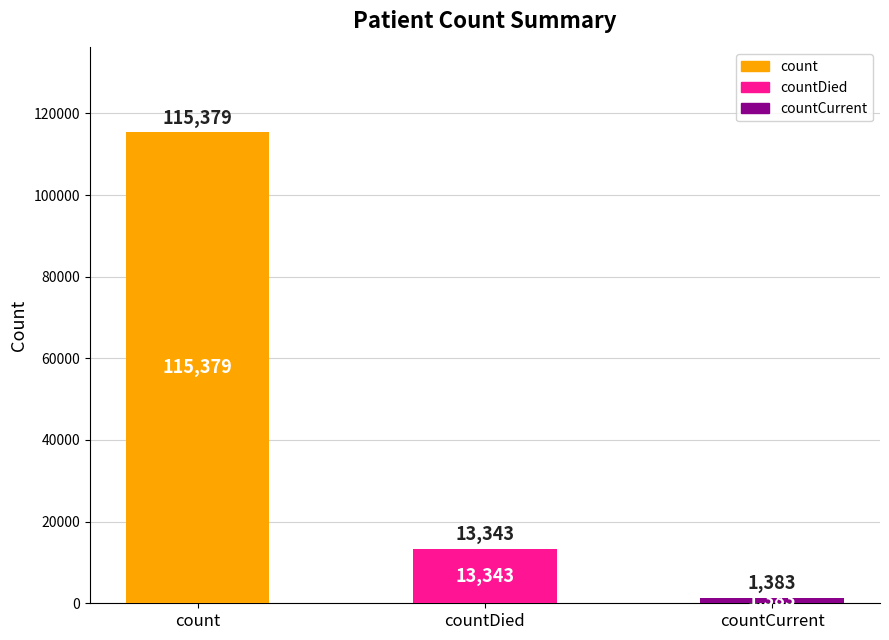

Reading left to right, what are all the values shown in this chart?

115379	13343	1383